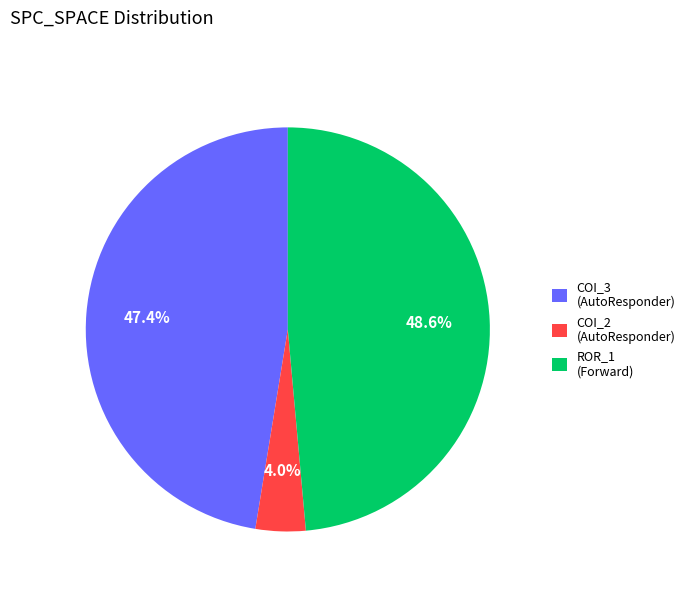

How many segments does this pie chart have?

3